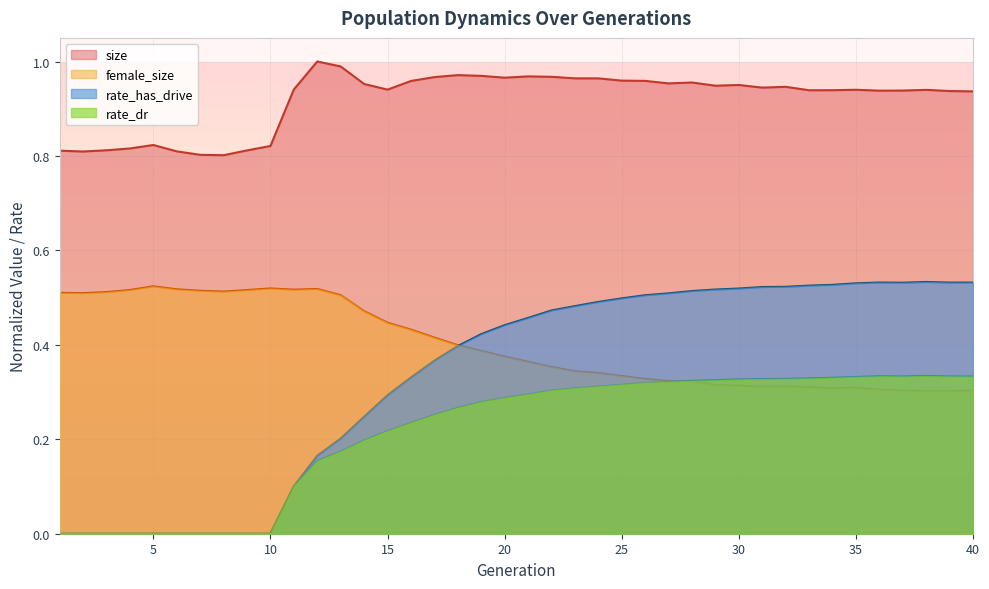

Between 23 and 32, which is larger?

23